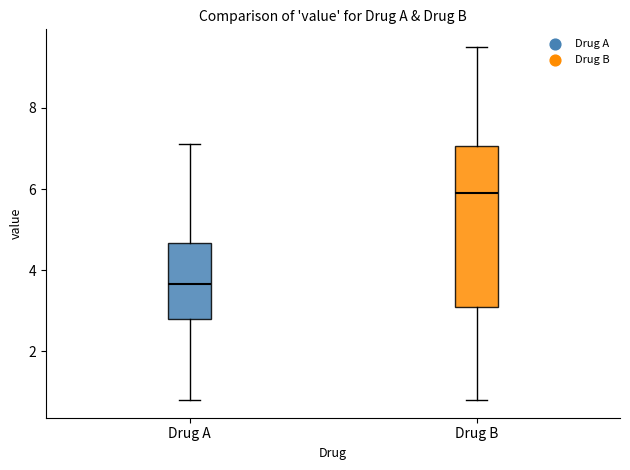

Where does the lower whisker of the box for Drug A end on the y-axis? The values are not printed on the chart, so give them approximately, as read against the axis.

0.8